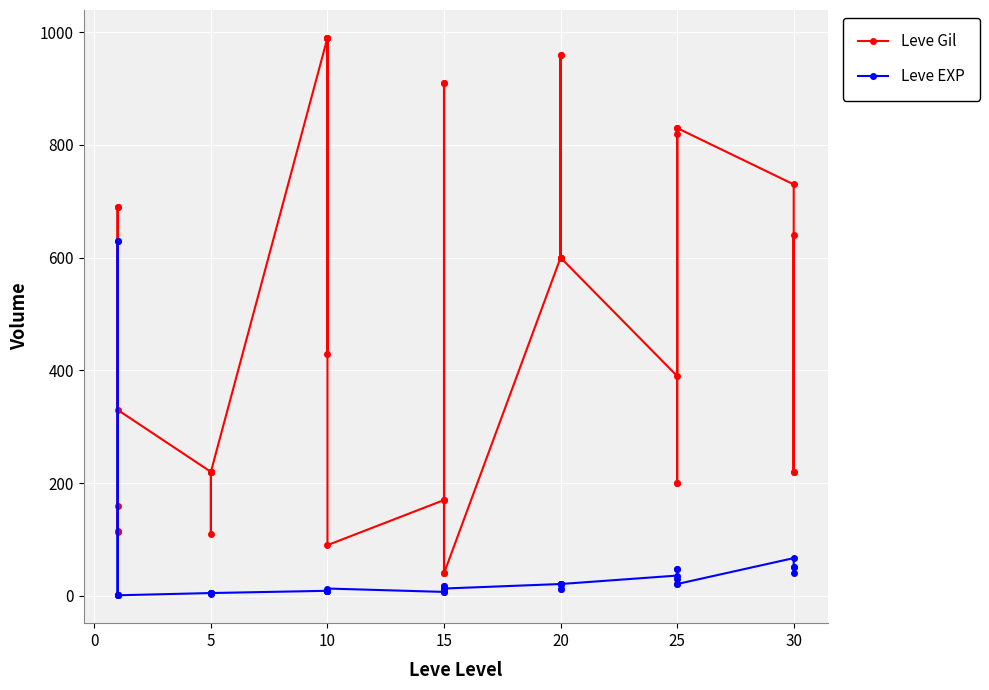

What is the difference between the Leve EXP values at 10 and 15?

10